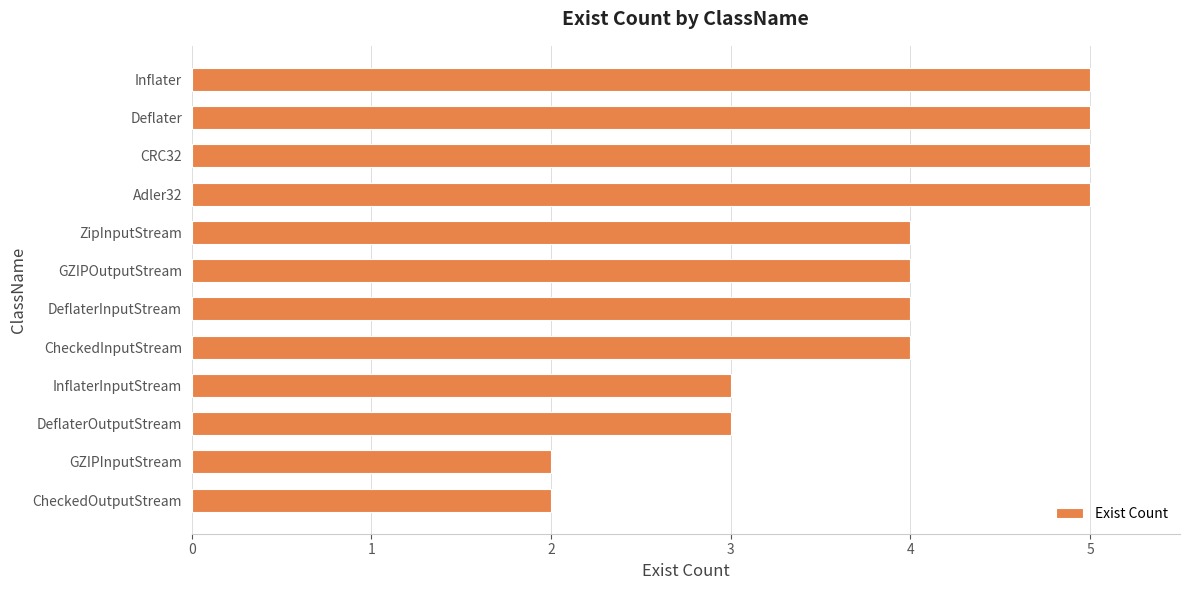

Does the chart contain stacked bars?

No